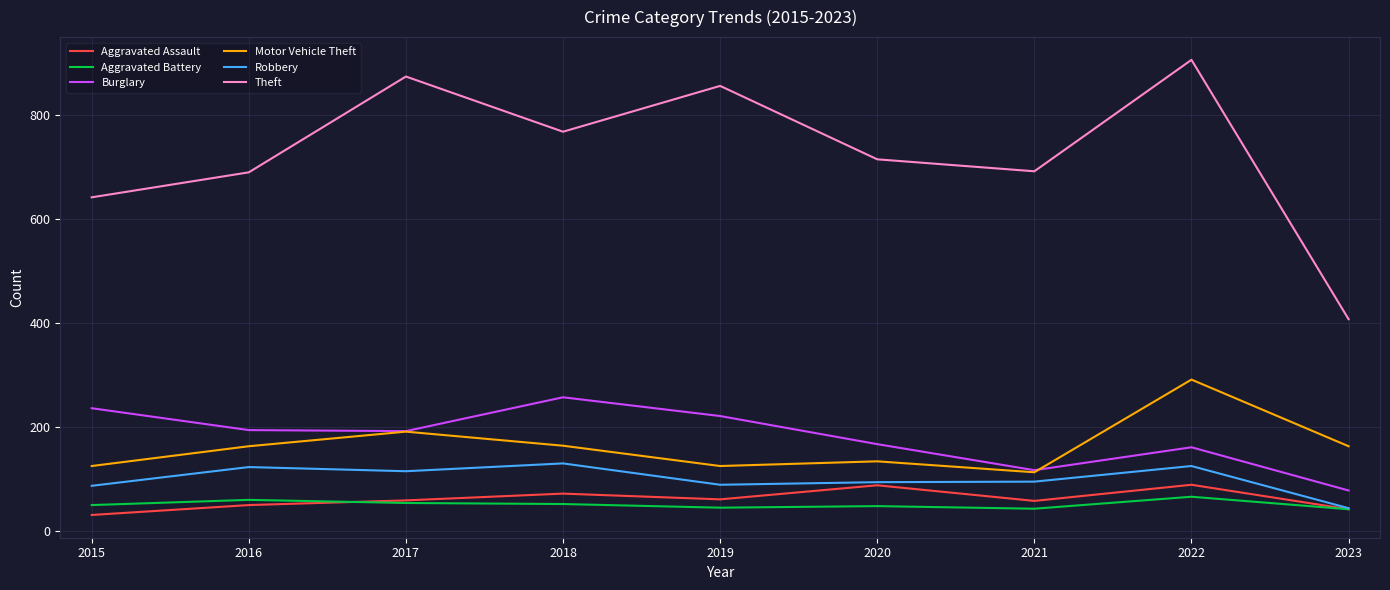

What is the highest value of the Aggravated Battery series?

66